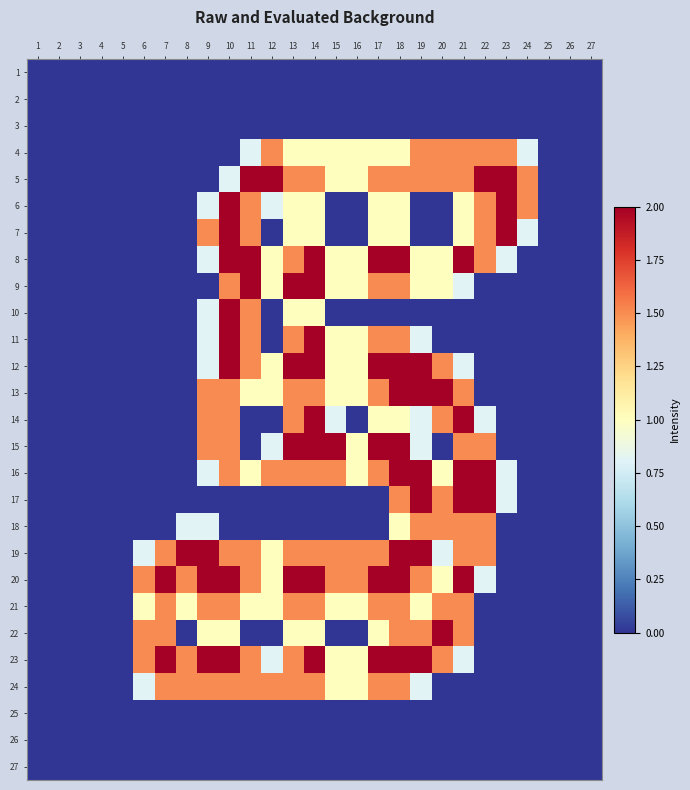

Reading left to right, transcribe all the data shown in this chart.

1: 1=0.0	2=0.0	3=0.0	4=0.0	5=0.0	6=0.0	7=0.0	8=0.0	9=0.0	10=0.0	11=0.0	12=0.0	13=0.0	14=0.0	15=0.0	16=0.0	17=0.0	18=0.0	19=0.0	20=0.0	21=0.0	22=0.0	23=0.0	24=0.0	25=0.0	26=0.0	27=0.0
2: 1=0.0	2=0.0	3=0.0	4=0.0	5=0.0	6=0.0	7=0.0	8=0.0	9=0.0	10=0.0	11=0.0	12=0.0	13=0.0	14=0.0	15=0.0	16=0.0	17=0.0	18=0.0	19=0.0	20=0.0	21=0.0	22=0.0	23=0.0	24=0.0	25=0.0	26=0.0	27=0.0
3: 1=0.0	2=0.0	3=0.0	4=0.0	5=0.0	6=0.0	7=0.0	8=0.0	9=0.0	10=0.0	11=0.0	12=0.0	13=0.0	14=0.0	15=0.0	16=0.0	17=0.0	18=0.0	19=0.0	20=0.0	21=0.0	22=0.0	23=0.0	24=0.0	25=0.0	26=0.0	27=0.0
4: 1=0.0	2=0.0	3=0.0	4=0.0	5=0.0	6=0.0	7=0.0	8=0.0	9=0.0	10=0.0	11=0.8	12=1.5	13=1.0	14=1.0	15=1.0	16=1.0	17=1.0	18=1.0	19=1.5	20=1.5	21=1.5	22=1.5	23=1.5	24=0.8	25=0.0	26=0.0	27=0.0
5: 1=0.0	2=0.0	3=0.0	4=0.0	5=0.0	6=0.0	7=0.0	8=0.0	9=0.0	10=0.8	11=2.0	12=2.0	13=1.5	14=1.5	15=1.0	16=1.0	17=1.5	18=1.5	19=1.5	20=1.5	21=1.5	22=2.0	23=2.0	24=1.5	25=0.0	26=0.0	27=0.0
6: 1=0.0	2=0.0	3=0.0	4=0.0	5=0.0	6=0.0	7=0.0	8=0.0	9=0.8	10=2.0	11=1.5	12=0.8	13=1.0	14=1.0	15=0.0	16=0.0	17=1.0	18=1.0	19=0.0	20=0.0	21=1.0	22=1.5	23=2.0	24=1.5	25=0.0	26=0.0	27=0.0
7: 1=0.0	2=0.0	3=0.0	4=0.0	5=0.0	6=0.0	7=0.0	8=0.0	9=1.5	10=2.0	11=1.5	12=0.0	13=1.0	14=1.0	15=0.0	16=0.0	17=1.0	18=1.0	19=0.0	20=0.0	21=1.0	22=1.5	23=2.0	24=0.8	25=0.0	26=0.0	27=0.0
8: 1=0.0	2=0.0	3=0.0	4=0.0	5=0.0	6=0.0	7=0.0	8=0.0	9=0.8	10=2.0	11=2.0	12=1.0	13=1.5	14=2.0	15=1.0	16=1.0	17=2.0	18=2.0	19=1.0	20=1.0	21=2.0	22=1.5	23=0.8	24=0.0	25=0.0	26=0.0	27=0.0
9: 1=0.0	2=0.0	3=0.0	4=0.0	5=0.0	6=0.0	7=0.0	8=0.0	9=0.0	10=1.5	11=2.0	12=1.0	13=2.0	14=2.0	15=1.0	16=1.0	17=1.5	18=1.5	19=1.0	20=1.0	21=0.8	22=0.0	23=0.0	24=0.0	25=0.0	26=0.0	27=0.0
10: 1=0.0	2=0.0	3=0.0	4=0.0	5=0.0	6=0.0	7=0.0	8=0.0	9=0.8	10=2.0	11=1.5	12=0.0	13=1.0	14=1.0	15=0.0	16=0.0	17=0.0	18=0.0	19=0.0	20=0.0	21=0.0	22=0.0	23=0.0	24=0.0	25=0.0	26=0.0	27=0.0
11: 1=0.0	2=0.0	3=0.0	4=0.0	5=0.0	6=0.0	7=0.0	8=0.0	9=0.8	10=2.0	11=1.5	12=0.0	13=1.5	14=2.0	15=1.0	16=1.0	17=1.5	18=1.5	19=0.8	20=0.0	21=0.0	22=0.0	23=0.0	24=0.0	25=0.0	26=0.0	27=0.0
12: 1=0.0	2=0.0	3=0.0	4=0.0	5=0.0	6=0.0	7=0.0	8=0.0	9=0.8	10=2.0	11=1.5	12=1.0	13=2.0	14=2.0	15=1.0	16=1.0	17=2.0	18=2.0	19=2.0	20=1.5	21=0.8	22=0.0	23=0.0	24=0.0	25=0.0	26=0.0	27=0.0
13: 1=0.0	2=0.0	3=0.0	4=0.0	5=0.0	6=0.0	7=0.0	8=0.0	9=1.5	10=1.5	11=1.0	12=1.0	13=1.5	14=1.5	15=1.0	16=1.0	17=1.5	18=2.0	19=2.0	20=2.0	21=1.5	22=0.0	23=0.0	24=0.0	25=0.0	26=0.0	27=0.0
14: 1=0.0	2=0.0	3=0.0	4=0.0	5=0.0	6=0.0	7=0.0	8=0.0	9=1.5	10=1.5	11=0.0	12=0.0	13=1.5	14=2.0	15=0.8	16=0.0	17=1.0	18=1.0	19=0.8	20=1.5	21=2.0	22=0.8	23=0.0	24=0.0	25=0.0	26=0.0	27=0.0
15: 1=0.0	2=0.0	3=0.0	4=0.0	5=0.0	6=0.0	7=0.0	8=0.0	9=1.5	10=1.5	11=0.0	12=0.8	13=2.0	14=2.0	15=2.0	16=1.0	17=2.0	18=2.0	19=0.8	20=0.0	21=1.5	22=1.5	23=0.0	24=0.0	25=0.0	26=0.0	27=0.0
16: 1=0.0	2=0.0	3=0.0	4=0.0	5=0.0	6=0.0	7=0.0	8=0.0	9=0.8	10=1.5	11=1.0	12=1.5	13=1.5	14=1.5	15=1.5	16=1.0	17=1.5	18=2.0	19=2.0	20=1.0	21=2.0	22=2.0	23=0.8	24=0.0	25=0.0	26=0.0	27=0.0
17: 1=0.0	2=0.0	3=0.0	4=0.0	5=0.0	6=0.0	7=0.0	8=0.0	9=0.0	10=0.0	11=0.0	12=0.0	13=0.0	14=0.0	15=0.0	16=0.0	17=0.0	18=1.5	19=2.0	20=1.5	21=2.0	22=2.0	23=0.8	24=0.0	25=0.0	26=0.0	27=0.0
18: 1=0.0	2=0.0	3=0.0	4=0.0	5=0.0	6=0.0	7=0.0	8=0.8	9=0.8	10=0.0	11=0.0	12=0.0	13=0.0	14=0.0	15=0.0	16=0.0	17=0.0	18=1.0	19=1.5	20=1.5	21=1.5	22=1.5	23=0.0	24=0.0	25=0.0	26=0.0	27=0.0
19: 1=0.0	2=0.0	3=0.0	4=0.0	5=0.0	6=0.8	7=1.5	8=2.0	9=2.0	10=1.5	11=1.5	12=1.0	13=1.5	14=1.5	15=1.5	16=1.5	17=1.5	18=2.0	19=2.0	20=0.8	21=1.5	22=1.5	23=0.0	24=0.0	25=0.0	26=0.0	27=0.0
20: 1=0.0	2=0.0	3=0.0	4=0.0	5=0.0	6=1.5	7=2.0	8=1.5	9=2.0	10=2.0	11=1.5	12=1.0	13=2.0	14=2.0	15=1.5	16=1.5	17=2.0	18=2.0	19=1.5	20=1.0	21=2.0	22=0.8	23=0.0	24=0.0	25=0.0	26=0.0	27=0.0
21: 1=0.0	2=0.0	3=0.0	4=0.0	5=0.0	6=1.0	7=1.5	8=1.0	9=1.5	10=1.5	11=1.0	12=1.0	13=1.5	14=1.5	15=1.0	16=1.0	17=1.5	18=1.5	19=1.0	20=1.5	21=1.5	22=0.0	23=0.0	24=0.0	25=0.0	26=0.0	27=0.0
22: 1=0.0	2=0.0	3=0.0	4=0.0	5=0.0	6=1.5	7=1.5	8=0.0	9=1.0	10=1.0	11=0.0	12=0.0	13=1.0	14=1.0	15=0.0	16=0.0	17=1.0	18=1.5	19=1.5	20=2.0	21=1.5	22=0.0	23=0.0	24=0.0	25=0.0	26=0.0	27=0.0
23: 1=0.0	2=0.0	3=0.0	4=0.0	5=0.0	6=1.5	7=2.0	8=1.5	9=2.0	10=2.0	11=1.5	12=0.8	13=1.5	14=2.0	15=1.0	16=1.0	17=2.0	18=2.0	19=2.0	20=1.5	21=0.8	22=0.0	23=0.0	24=0.0	25=0.0	26=0.0	27=0.0
24: 1=0.0	2=0.0	3=0.0	4=0.0	5=0.0	6=0.8	7=1.5	8=1.5	9=1.5	10=1.5	11=1.5	12=1.5	13=1.5	14=1.5	15=1.0	16=1.0	17=1.5	18=1.5	19=0.8	20=0.0	21=0.0	22=0.0	23=0.0	24=0.0	25=0.0	26=0.0	27=0.0
25: 1=0.0	2=0.0	3=0.0	4=0.0	5=0.0	6=0.0	7=0.0	8=0.0	9=0.0	10=0.0	11=0.0	12=0.0	13=0.0	14=0.0	15=0.0	16=0.0	17=0.0	18=0.0	19=0.0	20=0.0	21=0.0	22=0.0	23=0.0	24=0.0	25=0.0	26=0.0	27=0.0
26: 1=0.0	2=0.0	3=0.0	4=0.0	5=0.0	6=0.0	7=0.0	8=0.0	9=0.0	10=0.0	11=0.0	12=0.0	13=0.0	14=0.0	15=0.0	16=0.0	17=0.0	18=0.0	19=0.0	20=0.0	21=0.0	22=0.0	23=0.0	24=0.0	25=0.0	26=0.0	27=0.0
27: 1=0.0	2=0.0	3=0.0	4=0.0	5=0.0	6=0.0	7=0.0	8=0.0	9=0.0	10=0.0	11=0.0	12=0.0	13=0.0	14=0.0	15=0.0	16=0.0	17=0.0	18=0.0	19=0.0	20=0.0	21=0.0	22=0.0	23=0.0	24=0.0	25=0.0	26=0.0	27=0.0